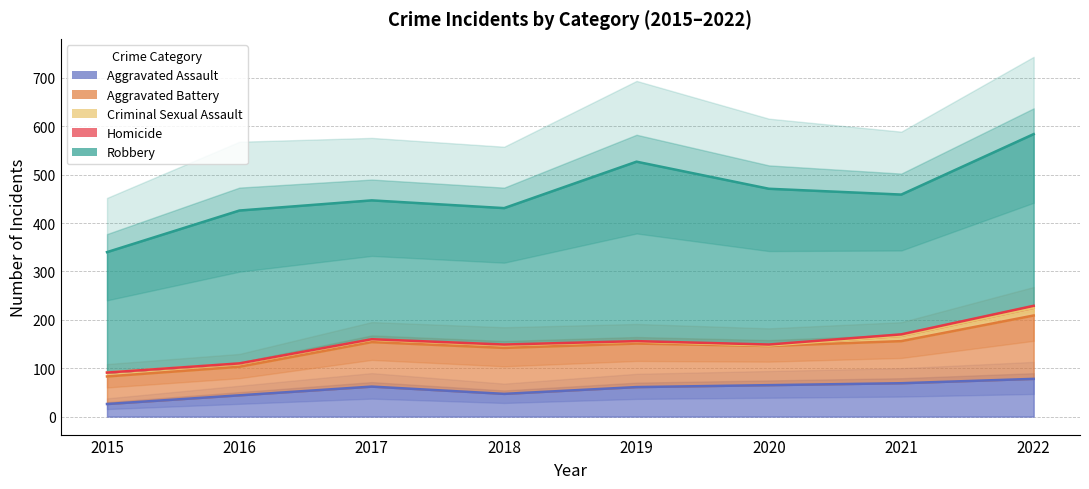

Where is the first local minimum for Aggravated Assault?

2018